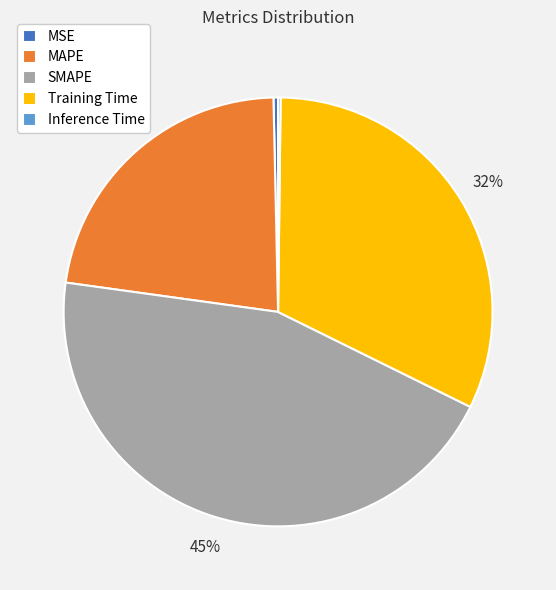

Is it true that Training Time is 21% of the pie?

False